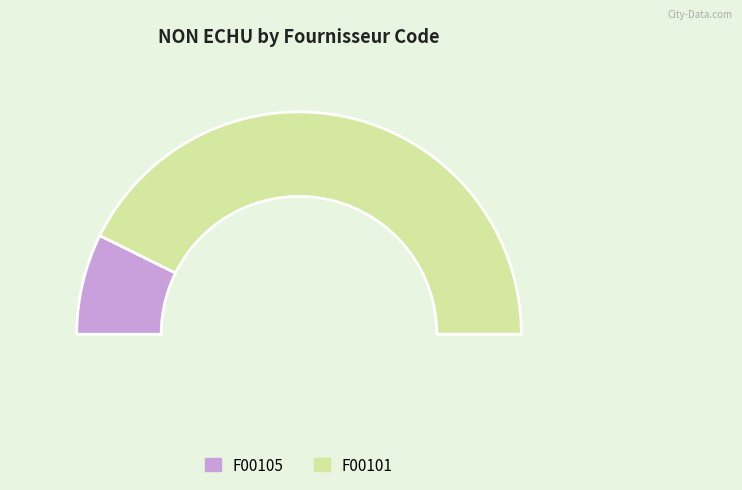

How many slices are in this pie chart?

2